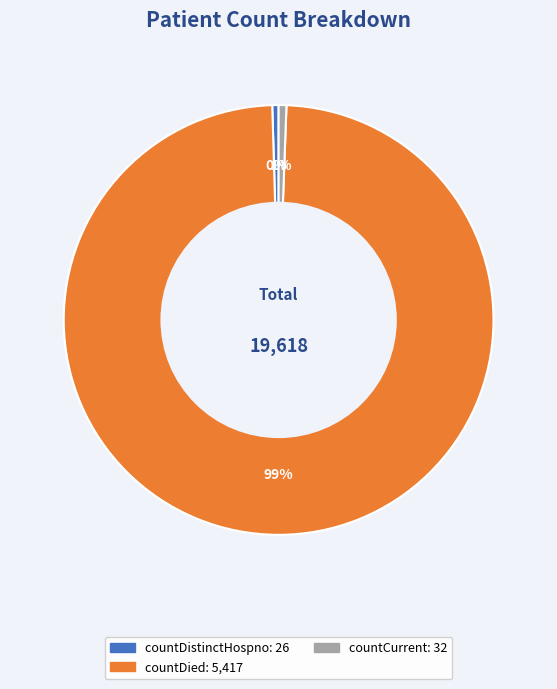

Count the number of slices in the pie.

3